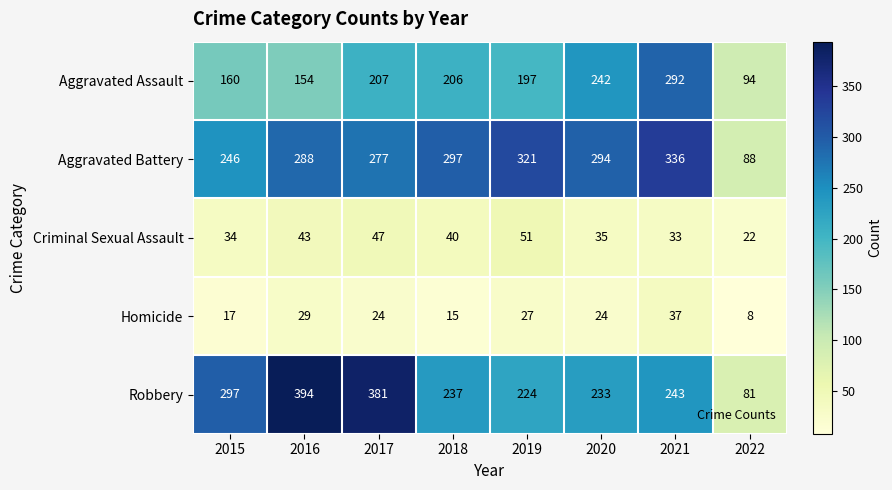

List the series in order of their peak value, highest first.

Robbery, Aggravated Battery, Aggravated Assault, Criminal Sexual Assault, Homicide